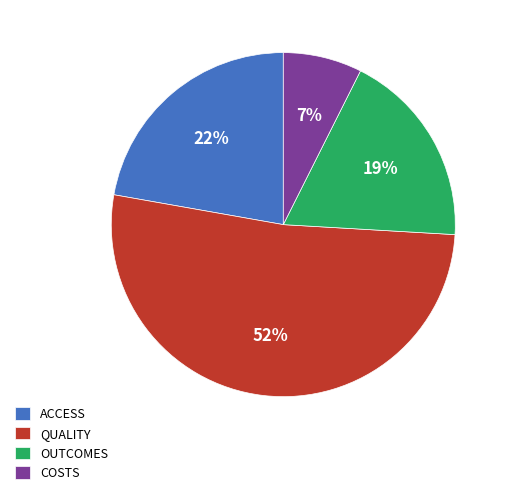

To the nearest percent, what is the difference between the ACCESS and QUALITY slice percentages?

30%